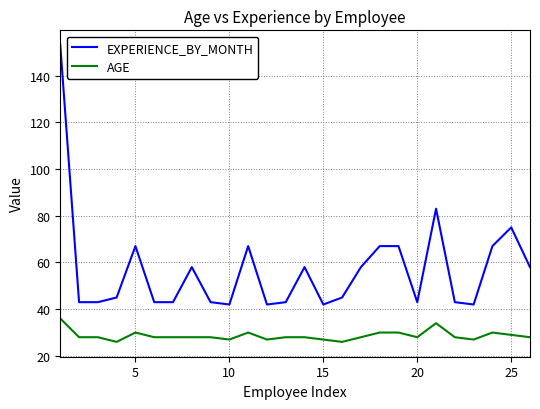

True or false: EXPERIENCE_BY_MONTH and AGE intersect in this chart.

False